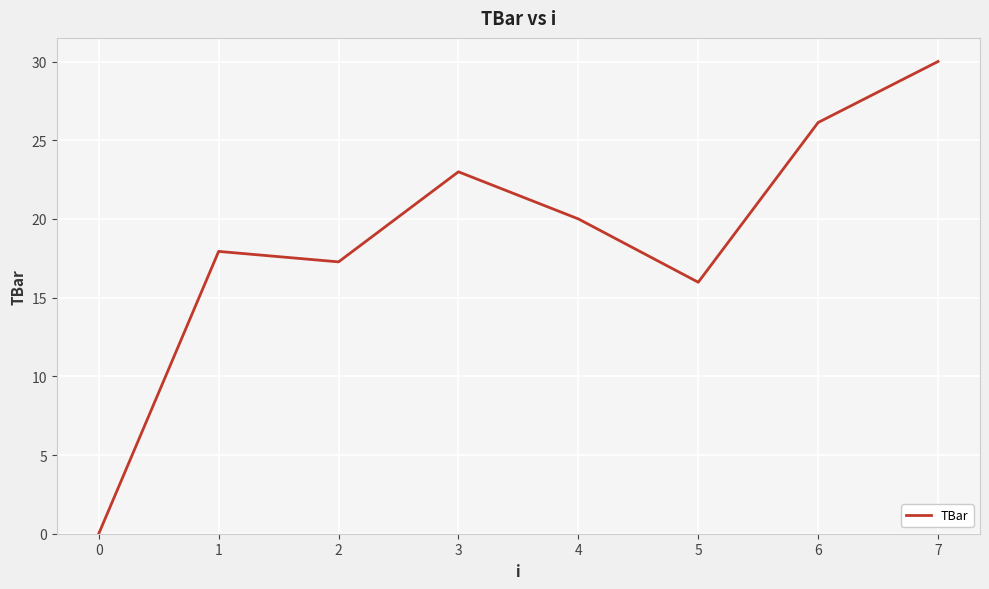

What is the ratio of the value at 4 to the value at 3?

0.9